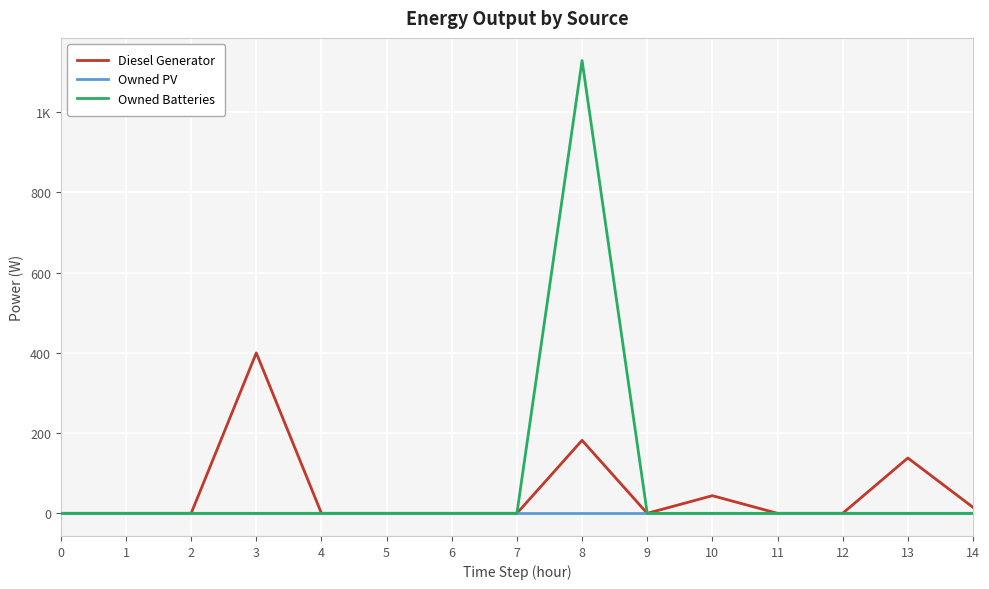

What is the sum of all Owned Batteries values?

1129